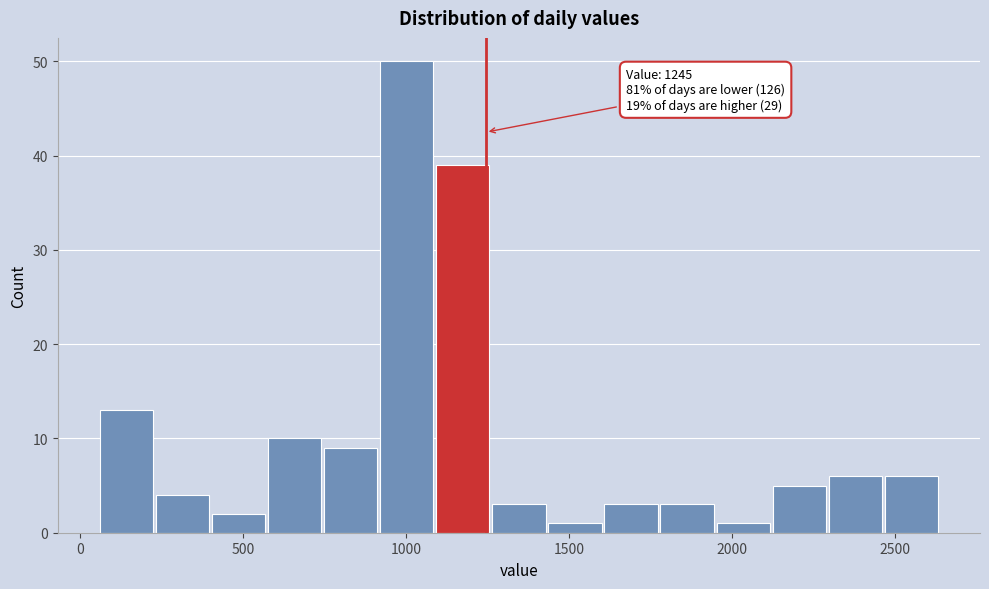

Read against the x-axis, roughly where is the centre of the tallest bar?

1000